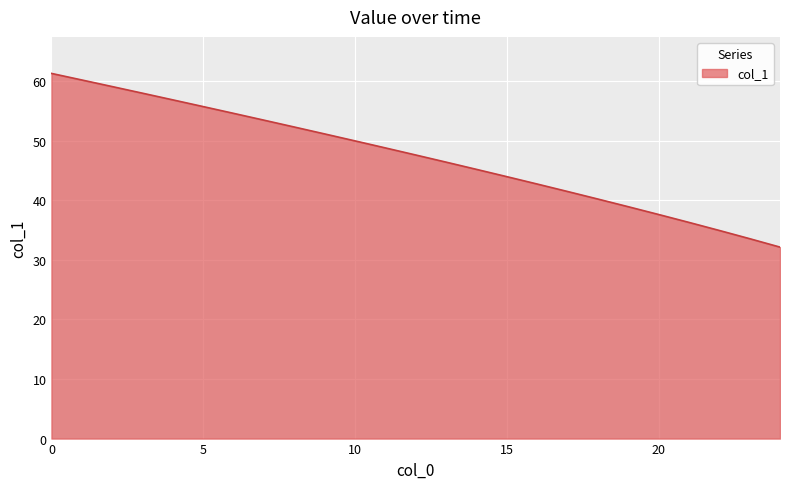

Does the chart display data point markers on the line(s)?

No